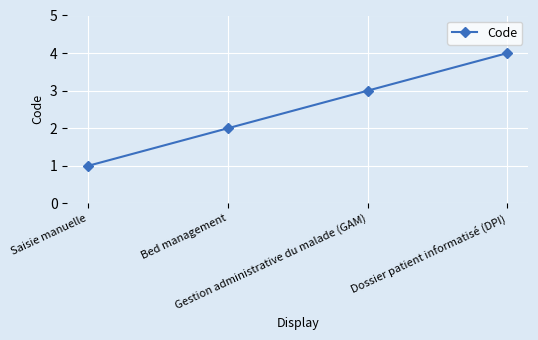

Which category has the lowest value across all series?

Saisie manuelle